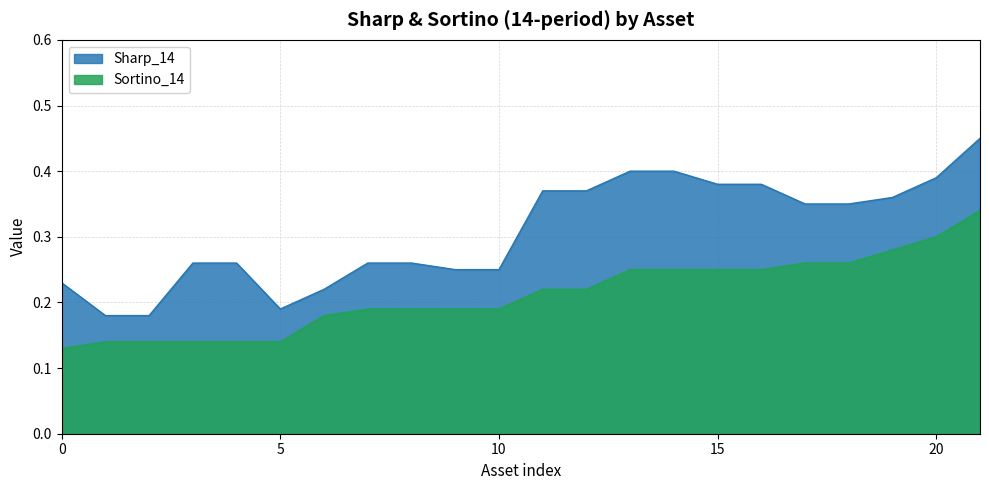

Which series has the largest total across all categories?

Sharp_14